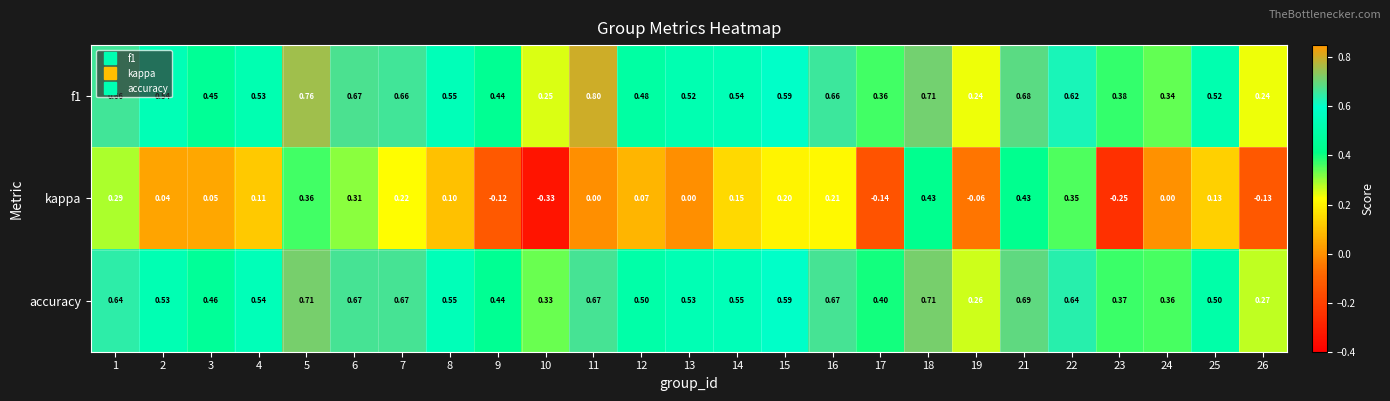

Is the value of accuracy at 13 greater than the value of f1 at 5?

No